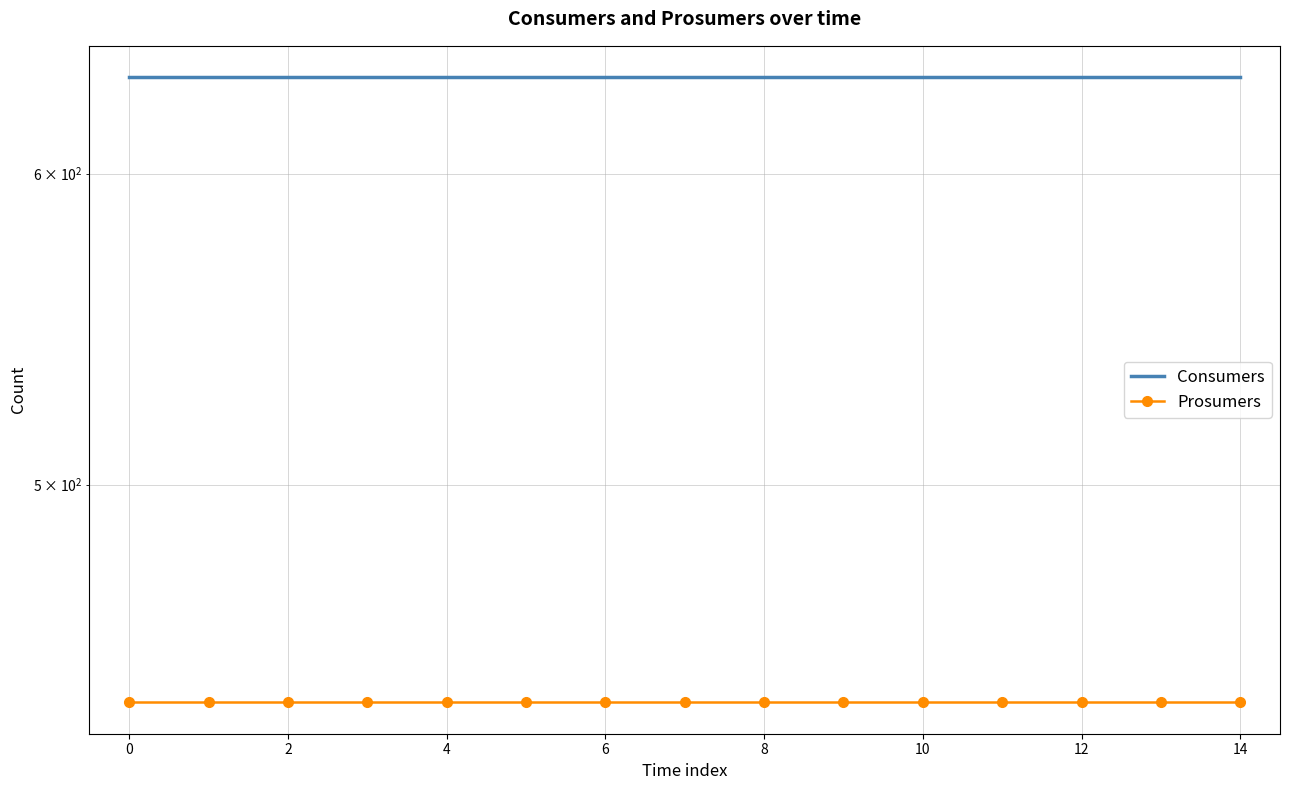

Which series has the widest spread of values?

Consumers